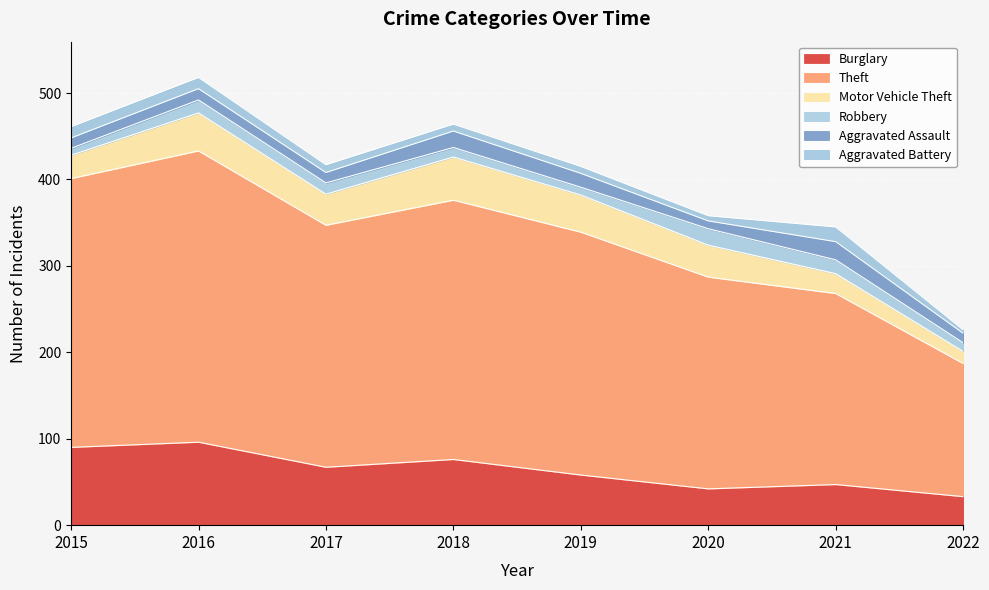

What is the difference between the highest and lowest values at 2020?

239